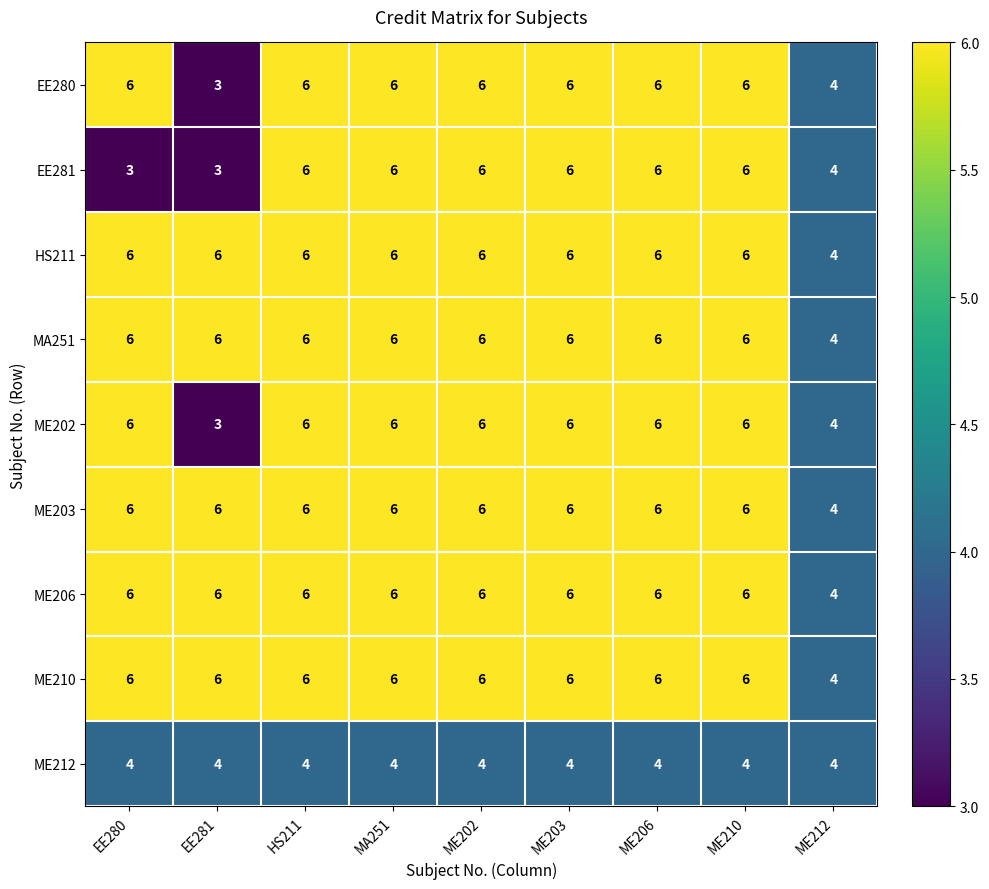

What is the total value across all series at EE281?

43